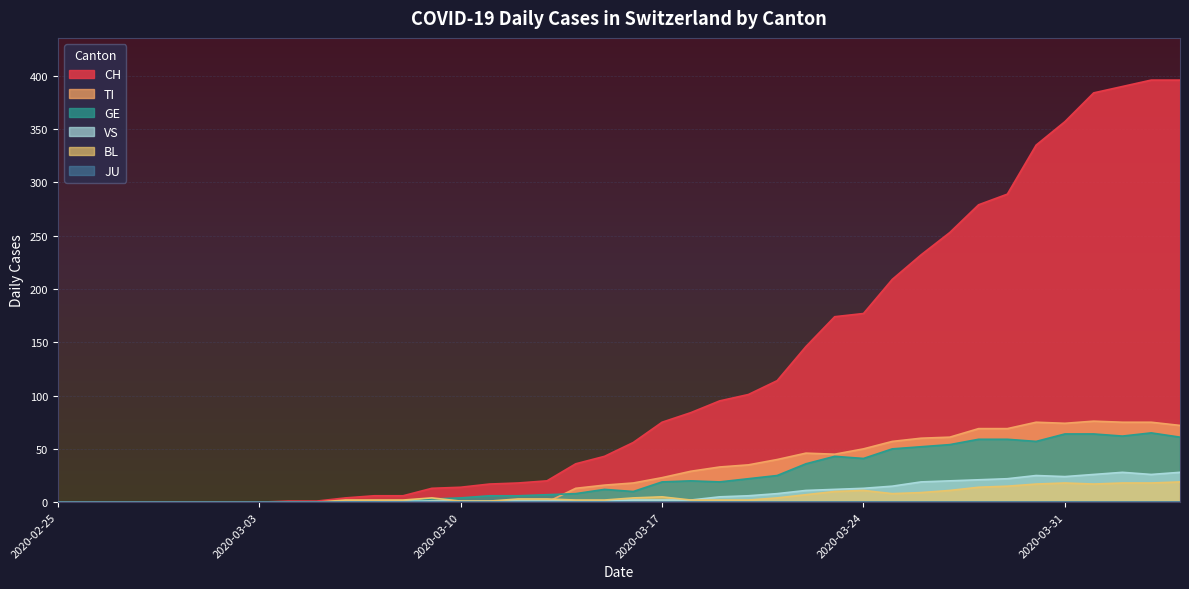

How many lines are shown in the chart?

6